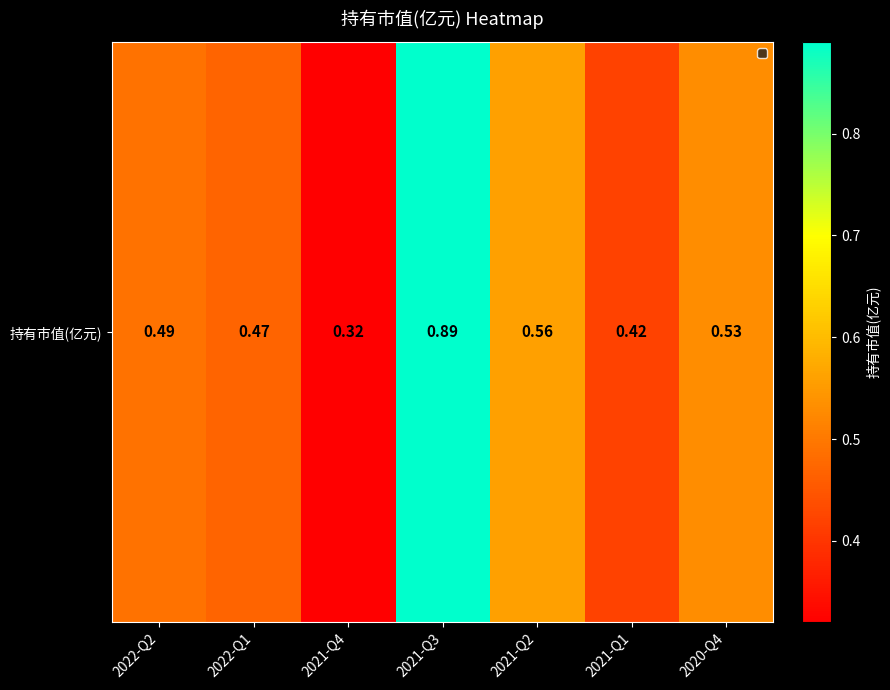

What is the change in value from 2022-Q1 to 2021-Q3?

+0.4